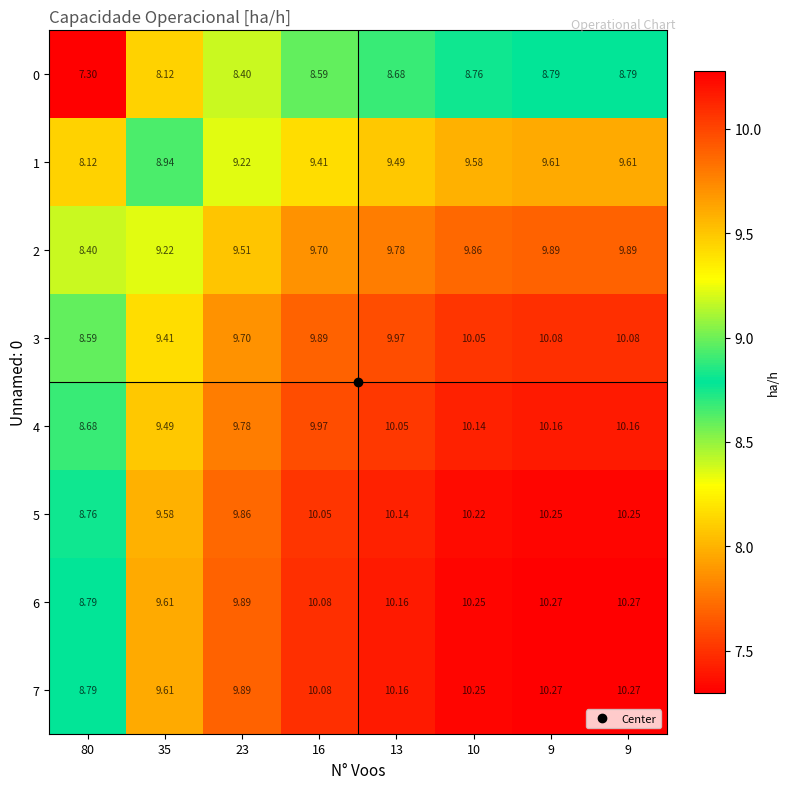

How many values in the 0 series exceed 8?

7